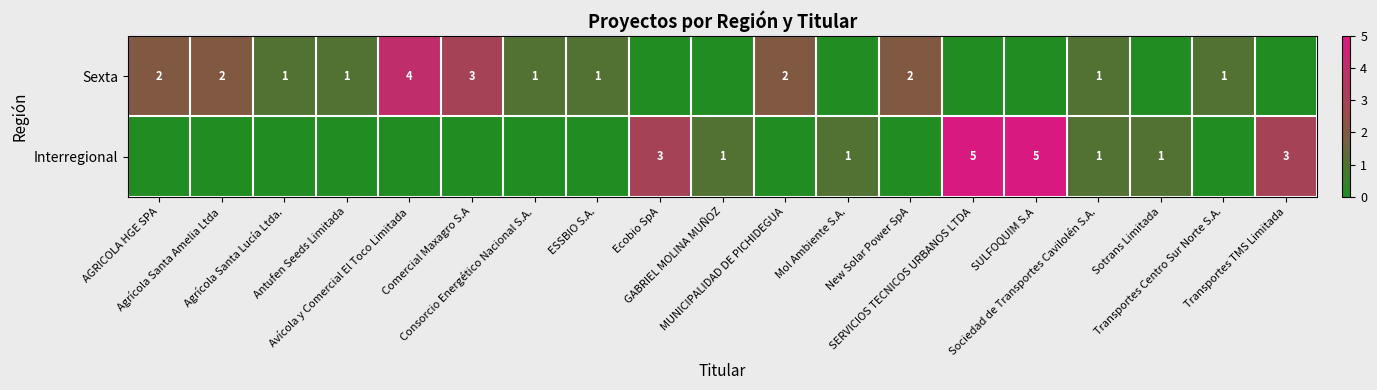

Which series has the largest total across all categories?

row_0